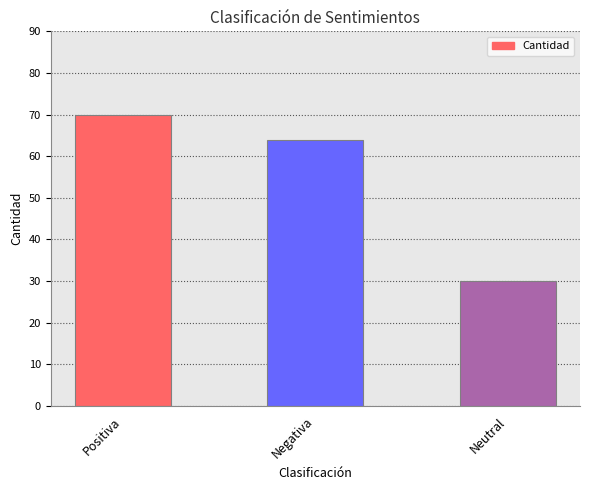

The chart shows a value of 50 at Neutral. True or false?

False